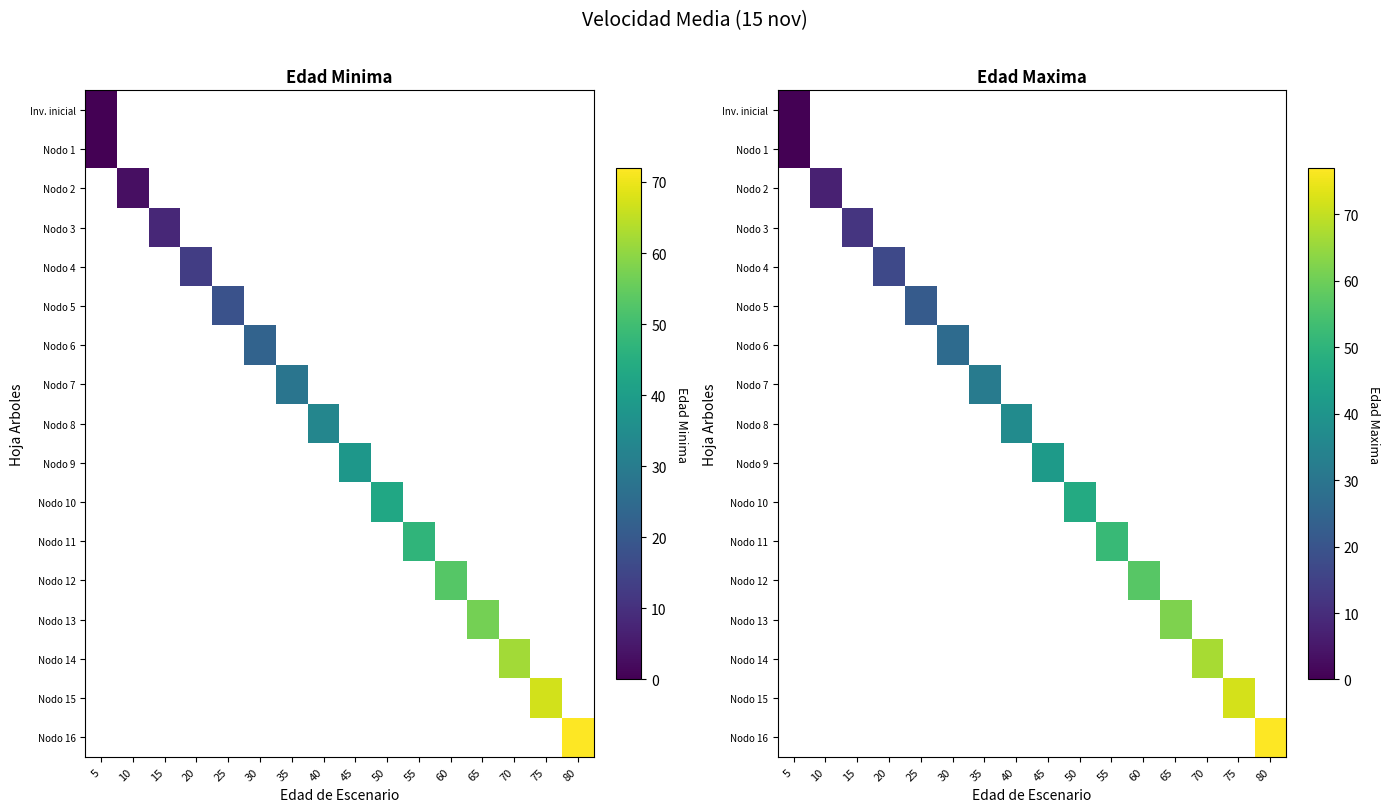

Count the number of categories in the chart.

16